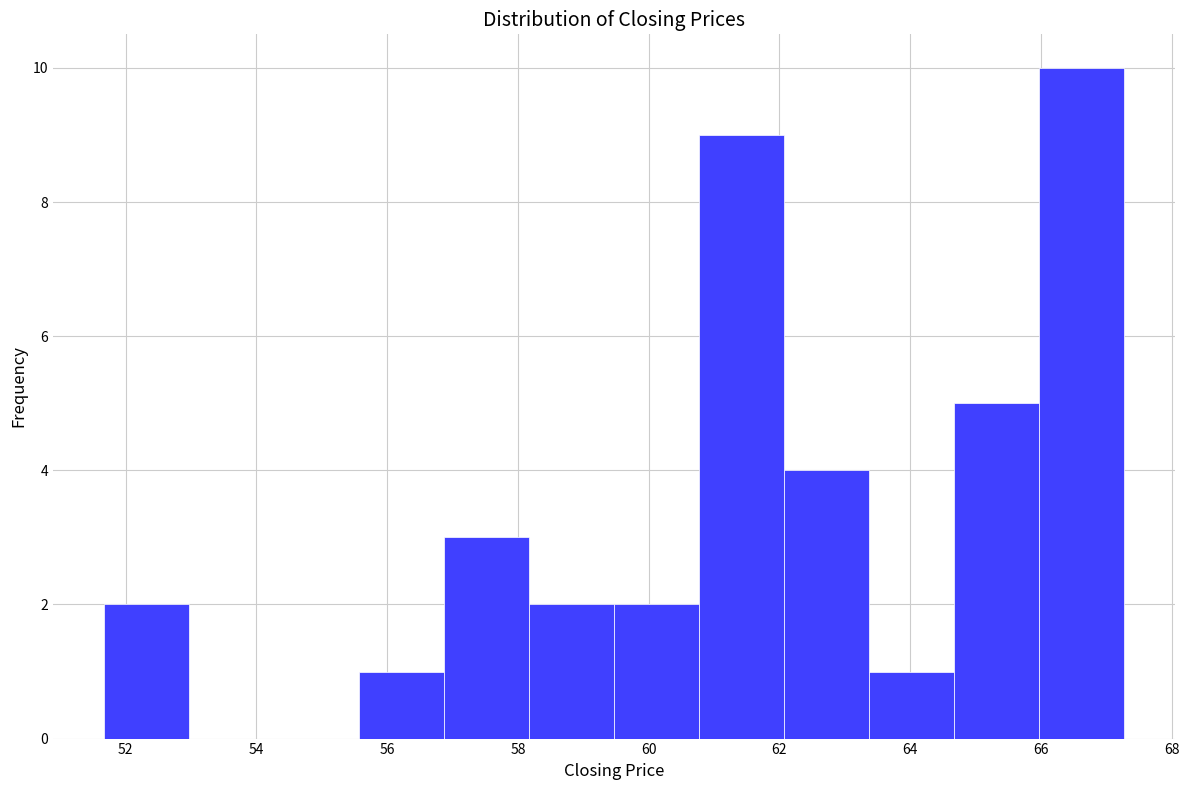

Over which range of the x-axis is the bar tallest?

66.0 to 67.2